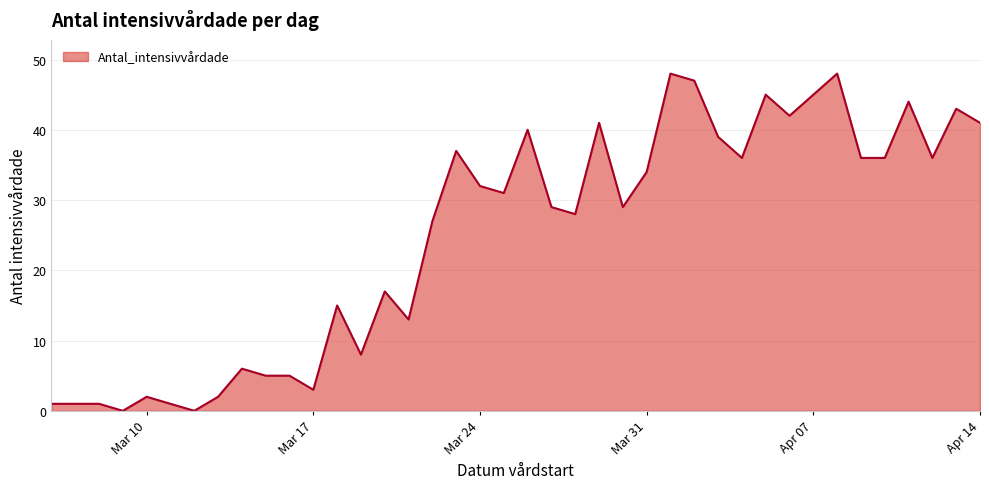

What is the maximum value shown in the chart?

48